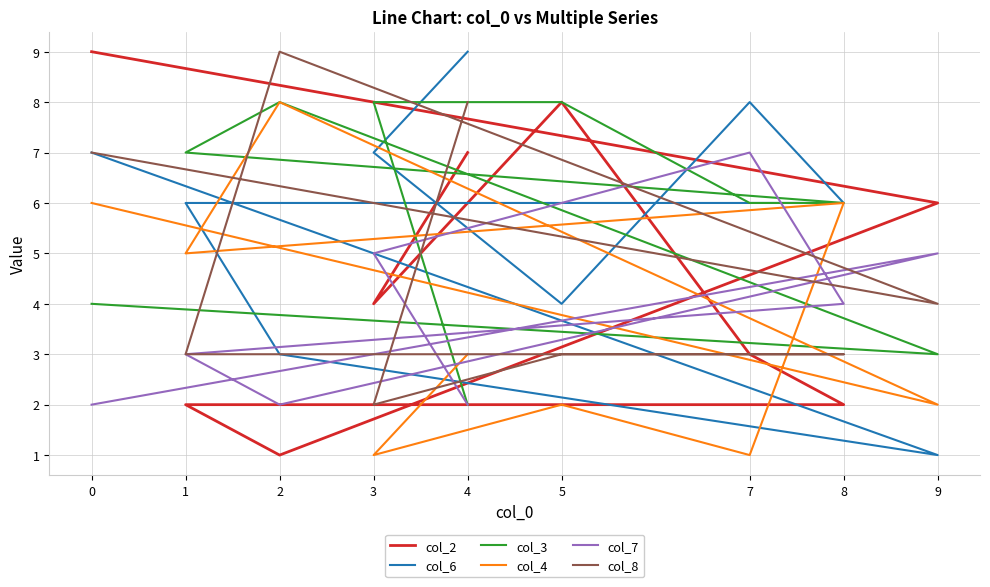

How many series are shown in this chart?

6